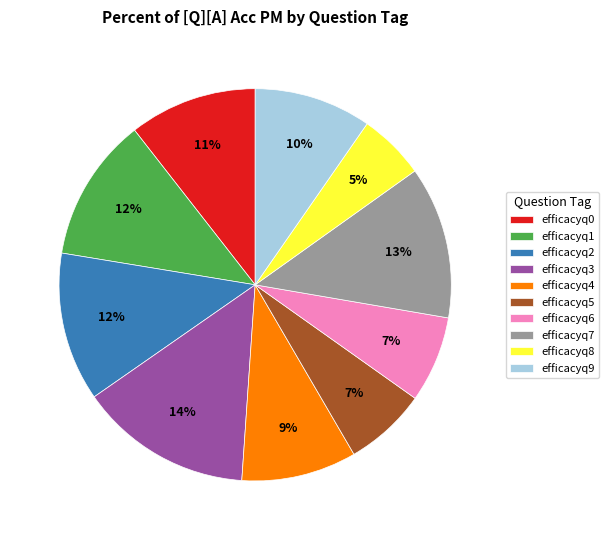

Count the number of slices in the pie.

10